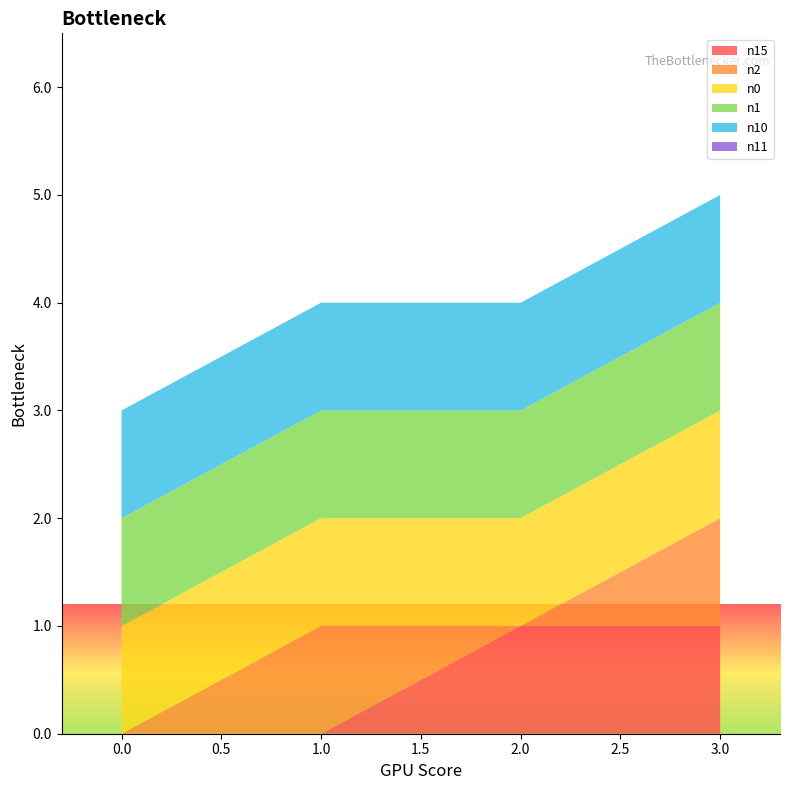

Reading right to left, transcribe all the data shown in this chart.

n15: 1	1	0	0
n2: 1	0	1	0
n0: 1	1	1	1
n1: 1	1	1	1
n10: 1	1	1	1
n11: 0	0	0	0